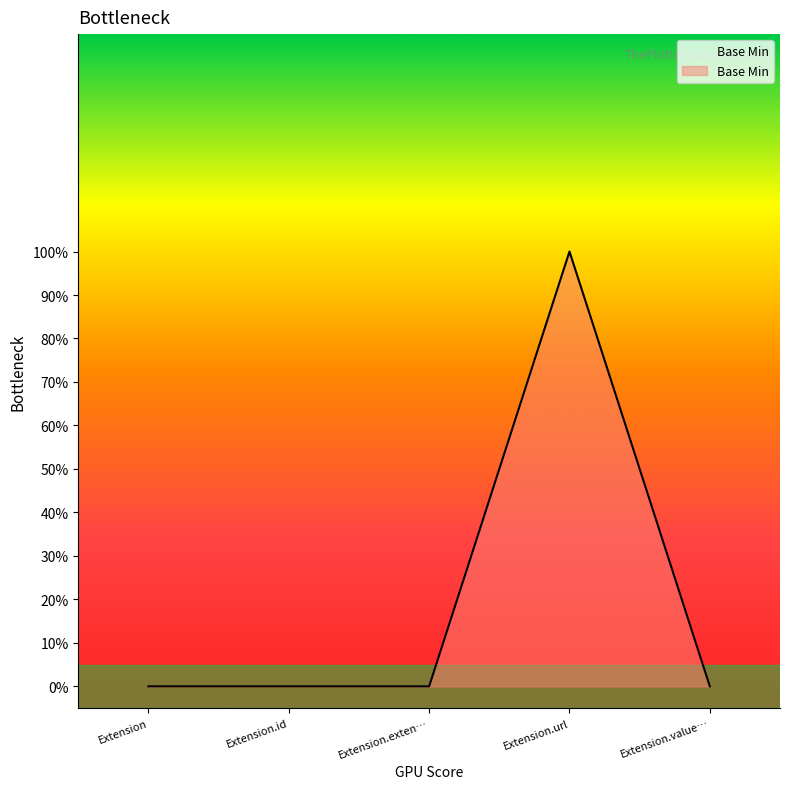

Reading left to right, extract all data points from this chart.

0	0	0	1	0